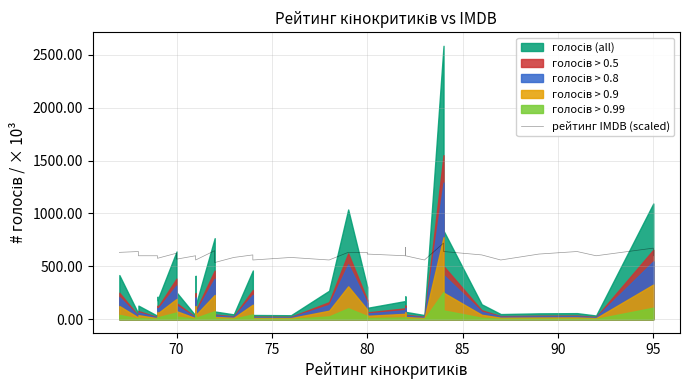

Does the chart have visible grid lines?

Yes